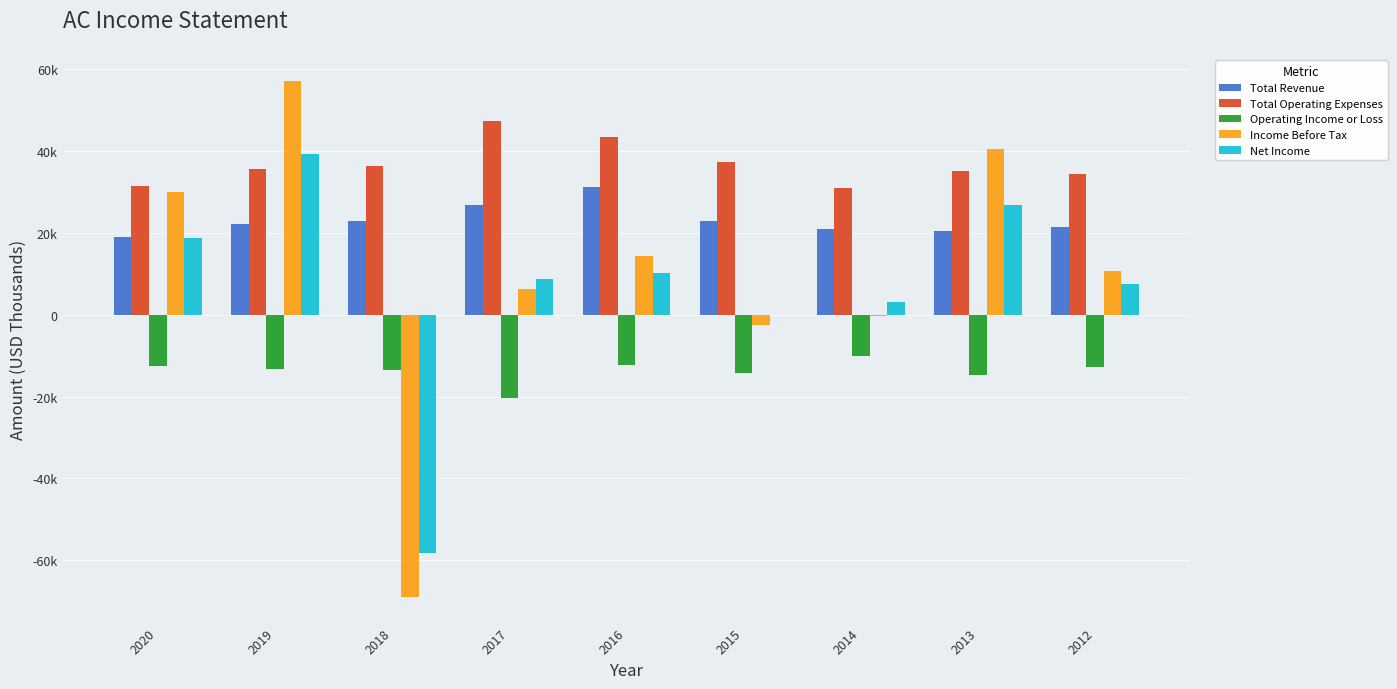

Reading left to right, what are all the values shown in this chart?

Total Revenue: 2020=19000	2019=22200	2018=22800	2017=26900	2016=31200	2015=22800	2014=21000	2013=20400	2012=21500
Total Operating Expenses: 2020=31500	2019=35500	2018=36300	2017=47300	2016=43500	2015=37200	2014=31000	2013=35000	2012=34300
Operating Income or Loss: 2020=-12500	2019=-13300	2018=-13500	2017=-20400	2016=-12200	2015=-14300	2014=-10000	2013=-14600	2012=-12700
Income Before Tax: 2020=29900	2019=57200	2018=-68900	2017=6300	2016=14300	2015=-2600	2014=-400	2013=40400	2012=10800
Net Income: 2020=18800	2019=39200	2018=-58100	2017=8800	2016=10200	2015=-100	2014=3000	2013=26800	2012=7500